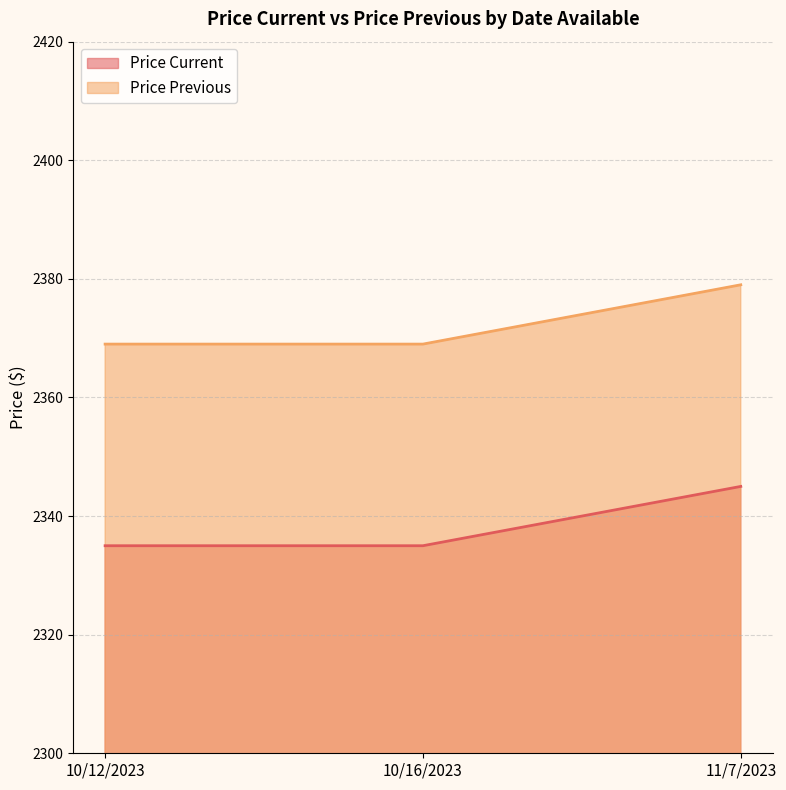

List the series in order of their peak value, lowest first.

Price Current, Price Previous